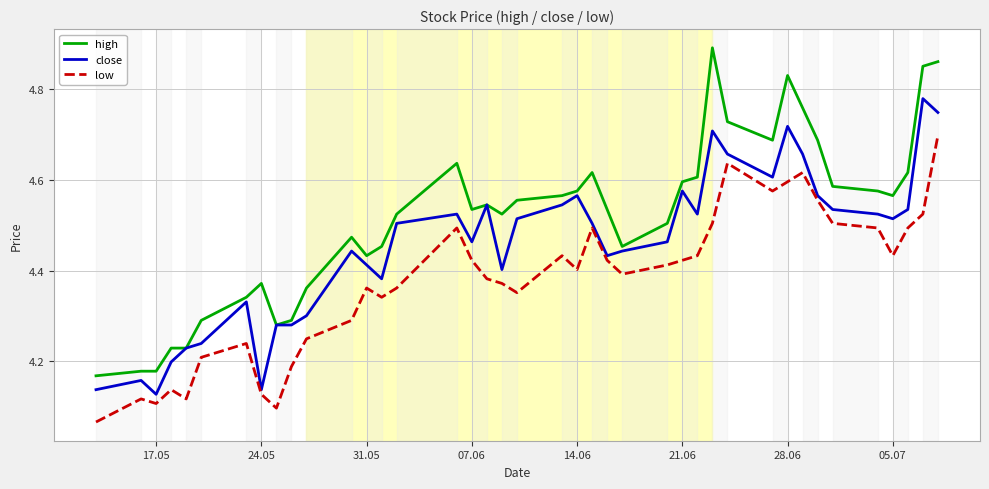

Which series has the widest spread of values?

high